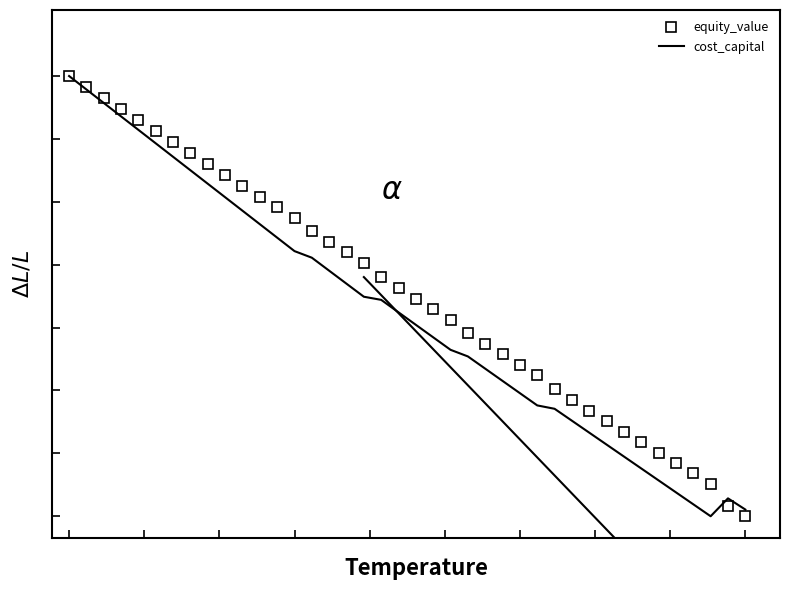

What are all the series names shown in the legend?

equity_value, cost_capital